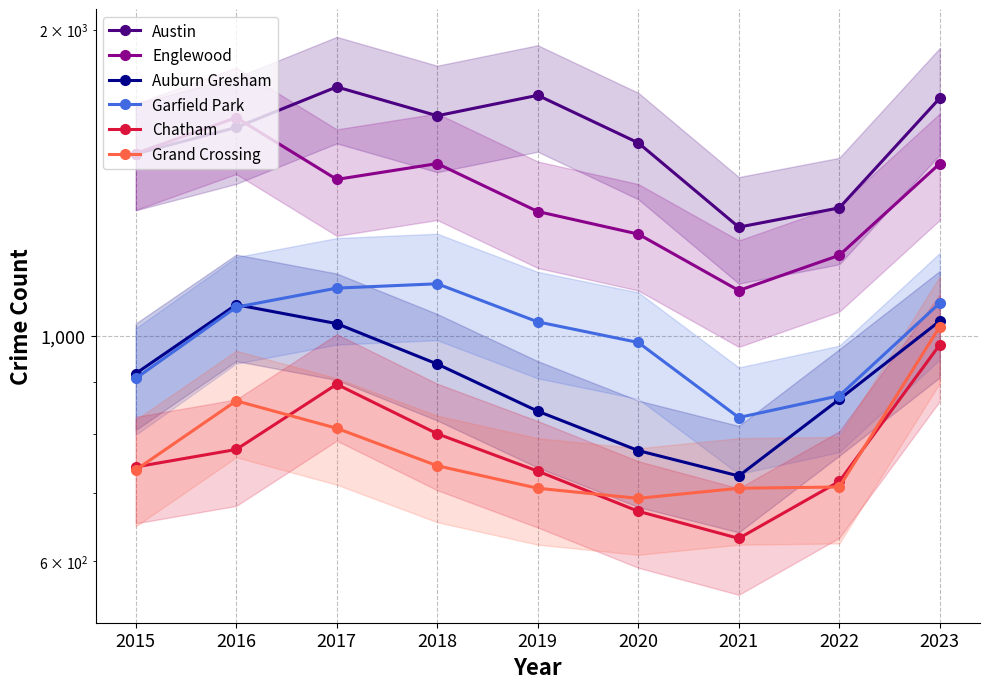

Which category has the lowest value across all series?

2021